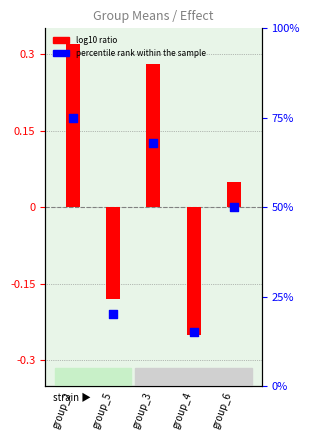

What is the change in value from group_2 to group_5?

-55